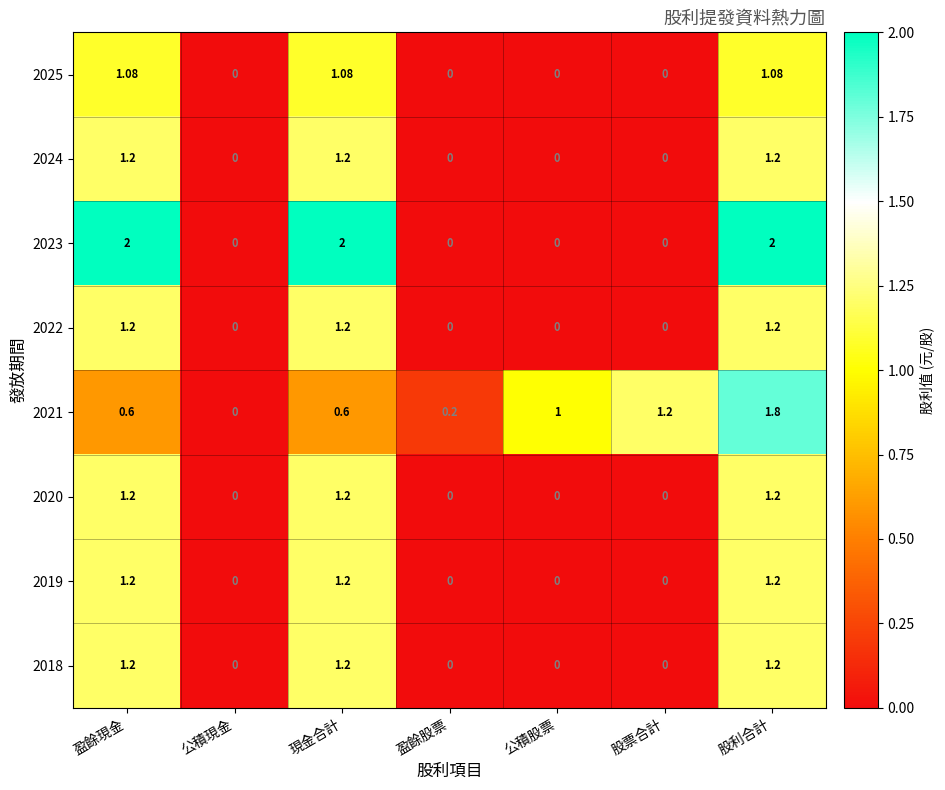

Which series has the largest range (max minus min)?

2023